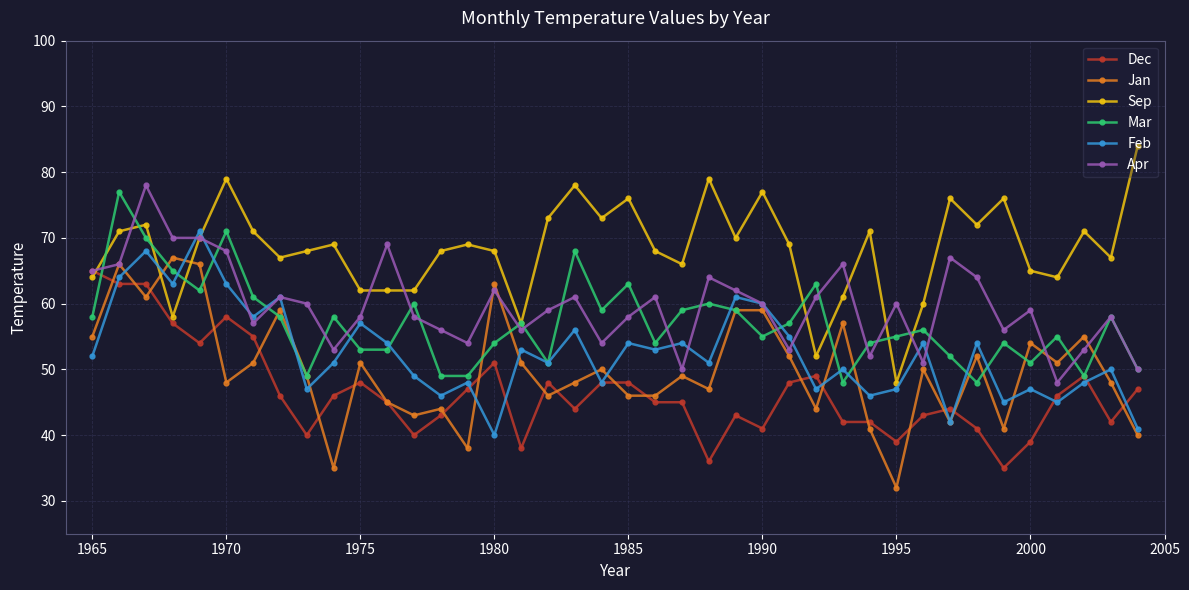

What is the value of the Mar point at the 30th from the left?

54